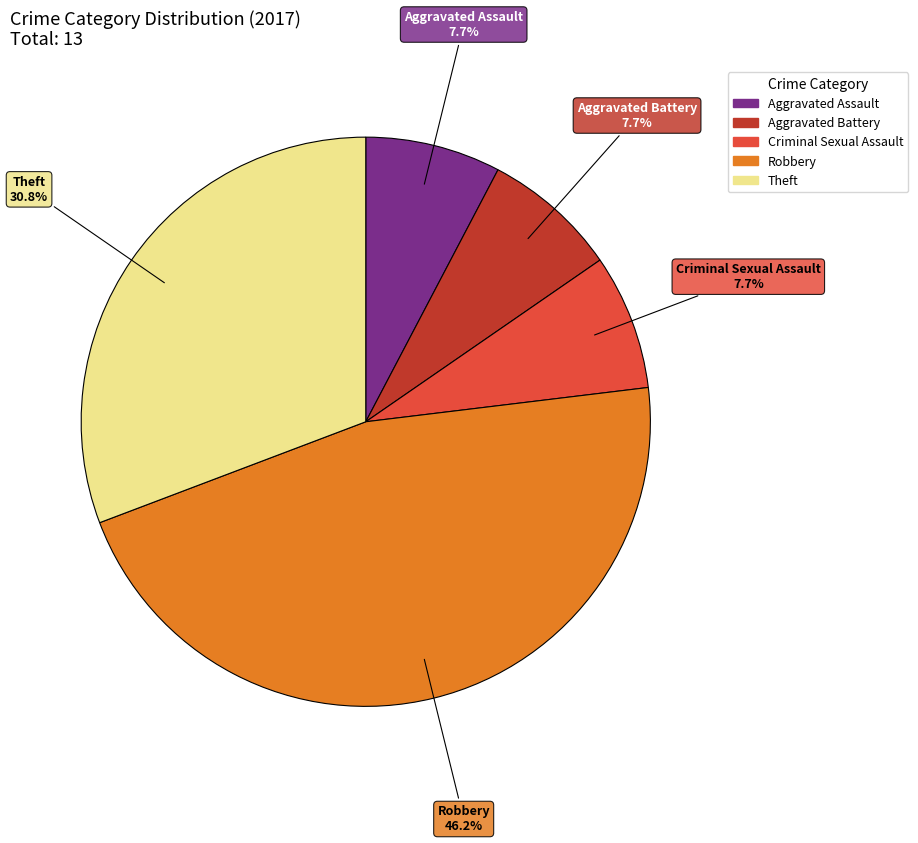

True or false: Criminal Sexual Assault accounts for 8% of the total.

True